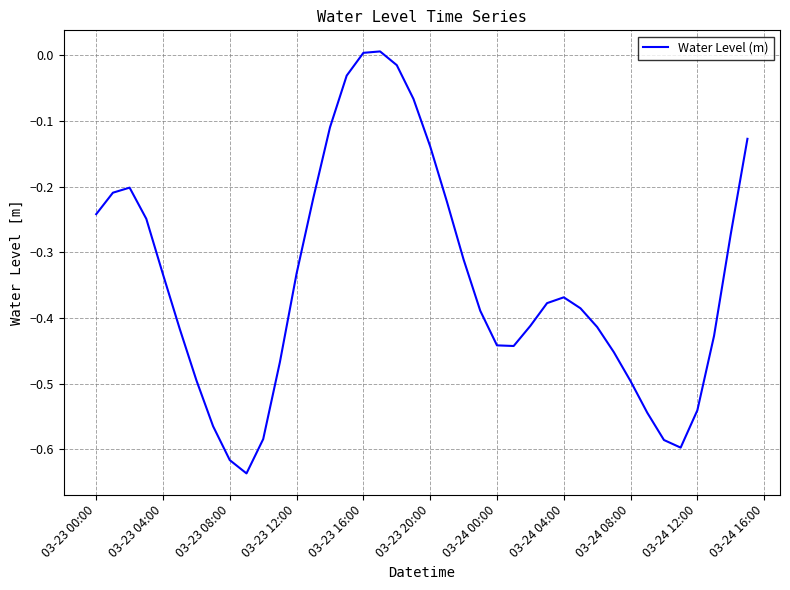

How many interior local valleys (lower than both neighbors) does the data have?

3